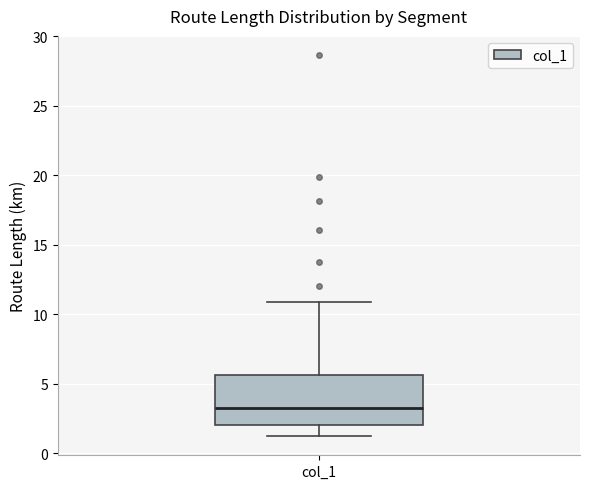

Where does the median line of the box for col_1 sit on the y-axis? The values are not printed on the chart, so give them approximately, as read against the axis.

3.5